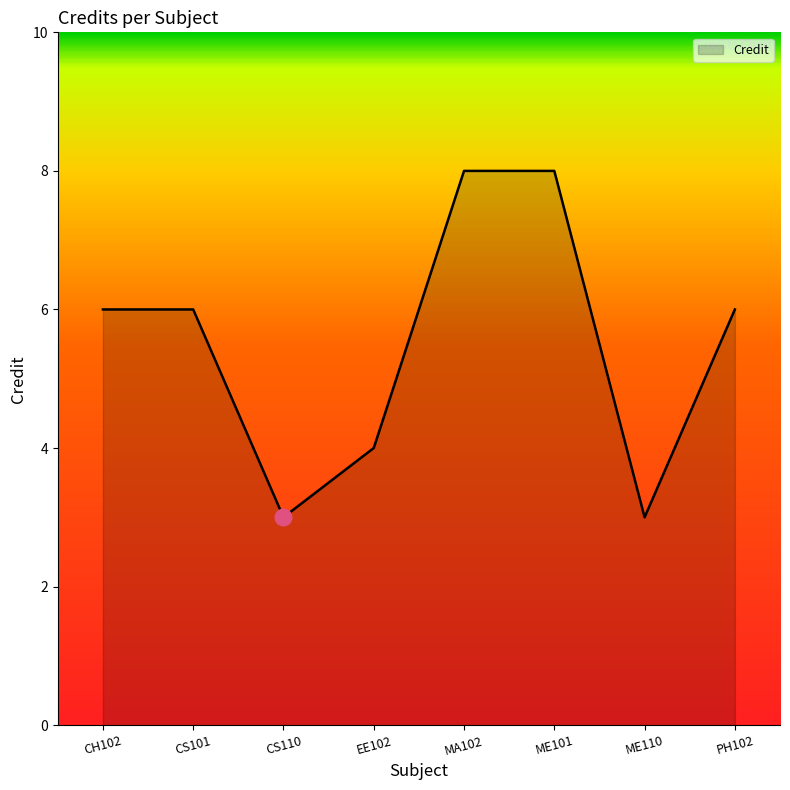

What is the smallest value displayed?

3